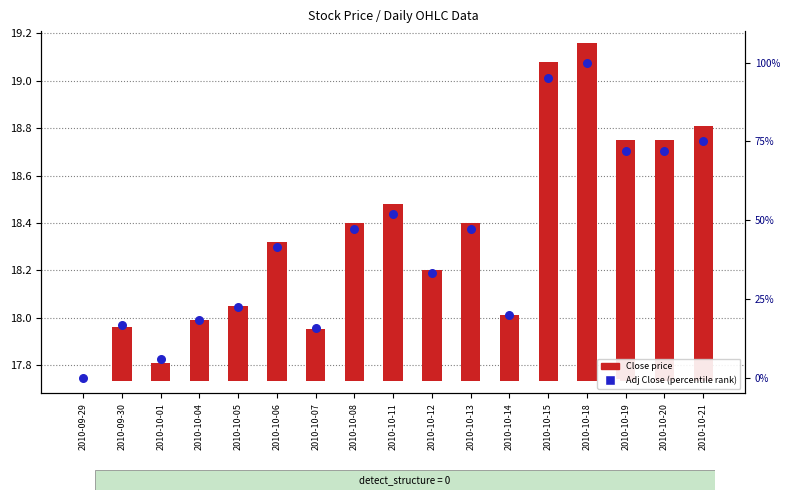

Is the value of Adj Close (percentile) at 2010-10-07 greater than the value of Close price at 2010-10-07?

Yes